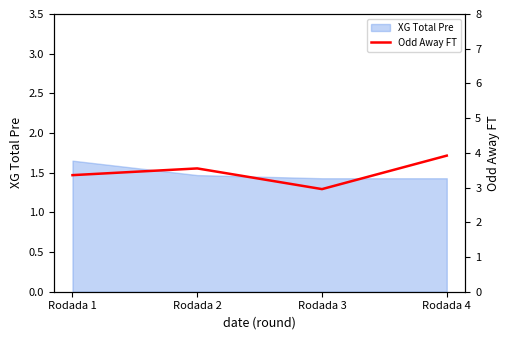

Reading left to right, list all the values displayed in this chart.

Rodada 1=3.4	Rodada 2=3.6	Rodada 3=3.0	Rodada 4=3.9